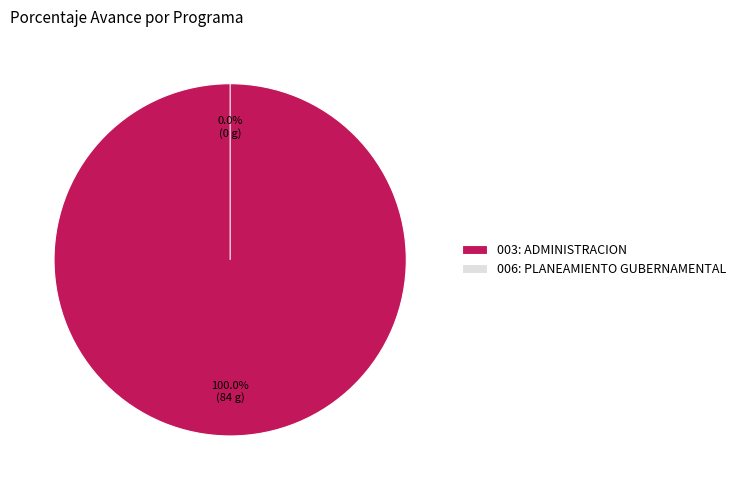

Does 003: ADMINISTRACION represent more than half of the total?

Yes